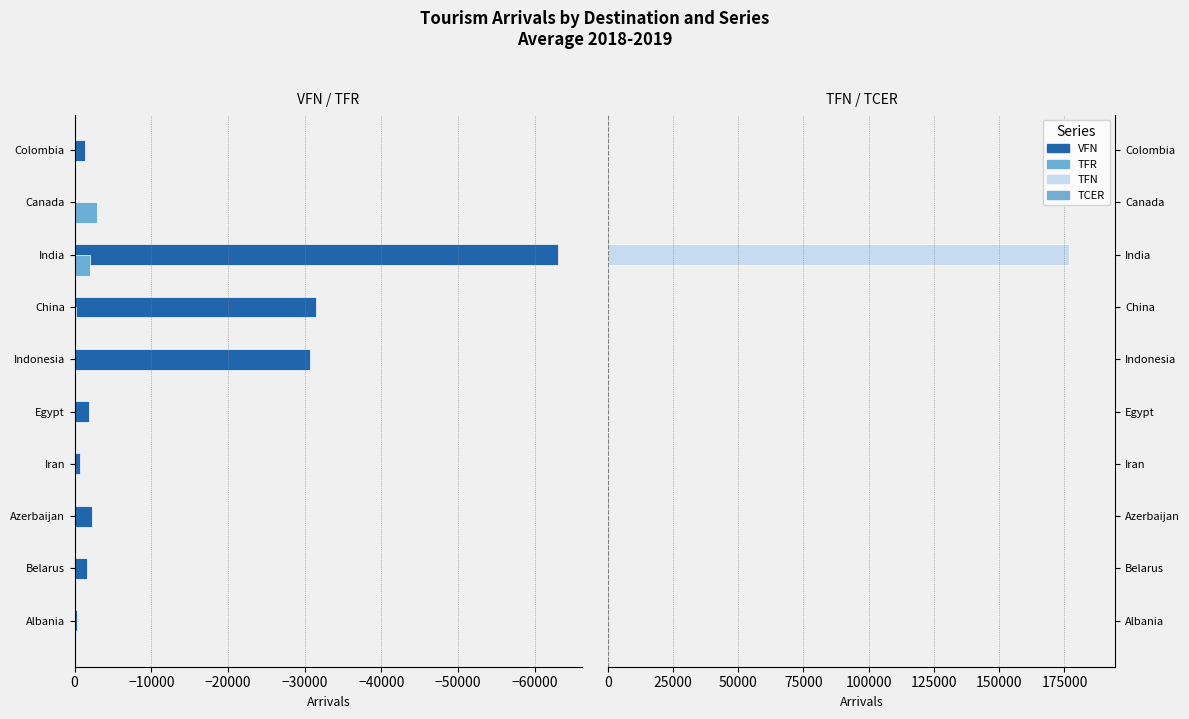

The value of TFN at India is 176842.0. True or false?

True